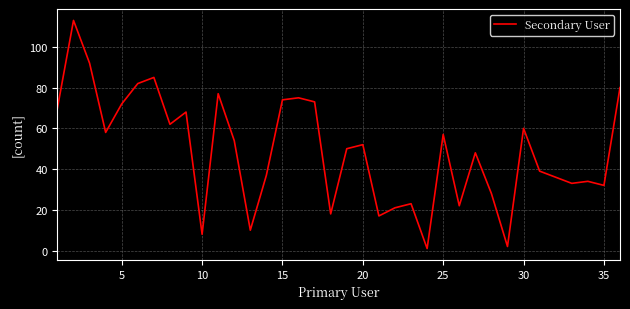

What is the difference between the maximum and minimum values?

112